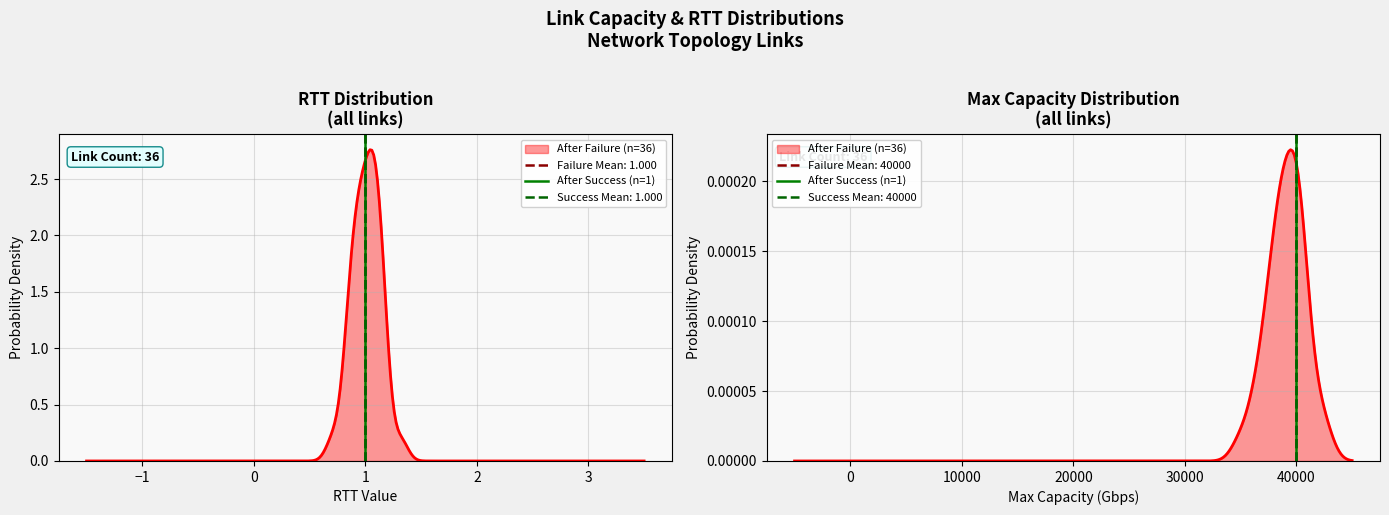

What is the change in value from −2 to −1?

+1